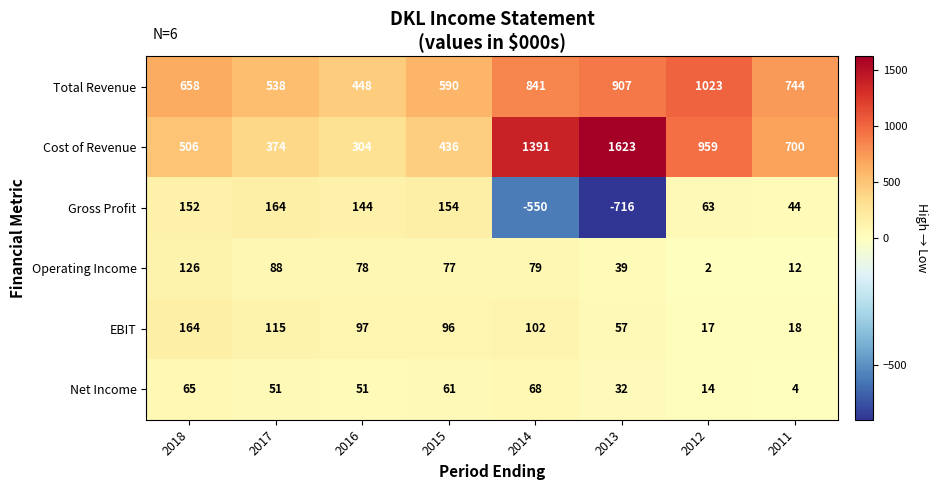

The Net Income series shows 14 at 2012. True or false?

True